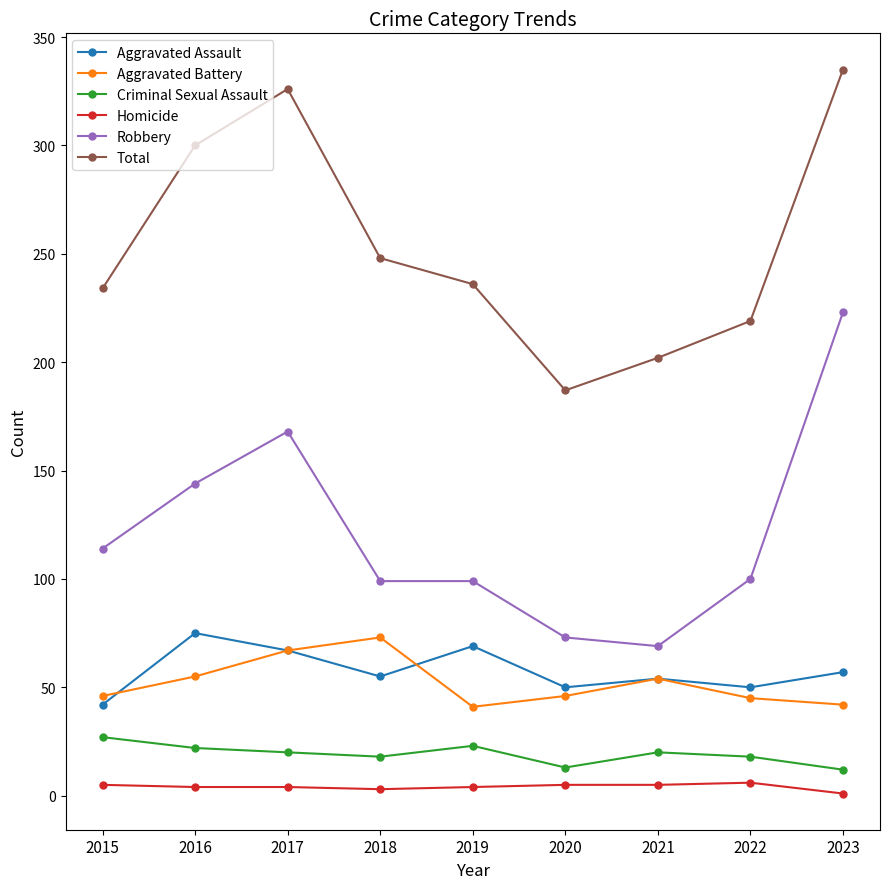

Count the number of categories in the chart.

9